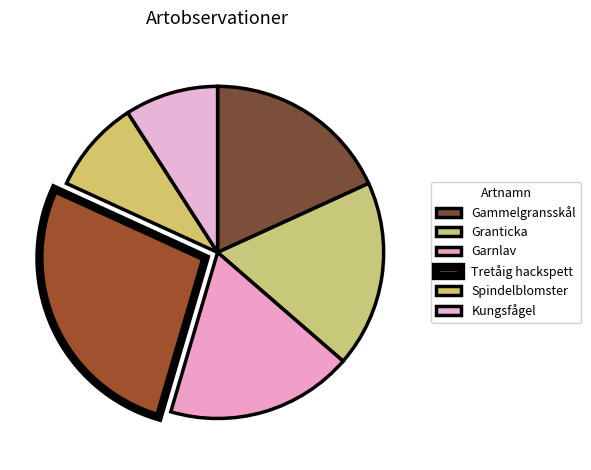

What is the total percentage of Granticka and Gammelgransskål?

36.4%